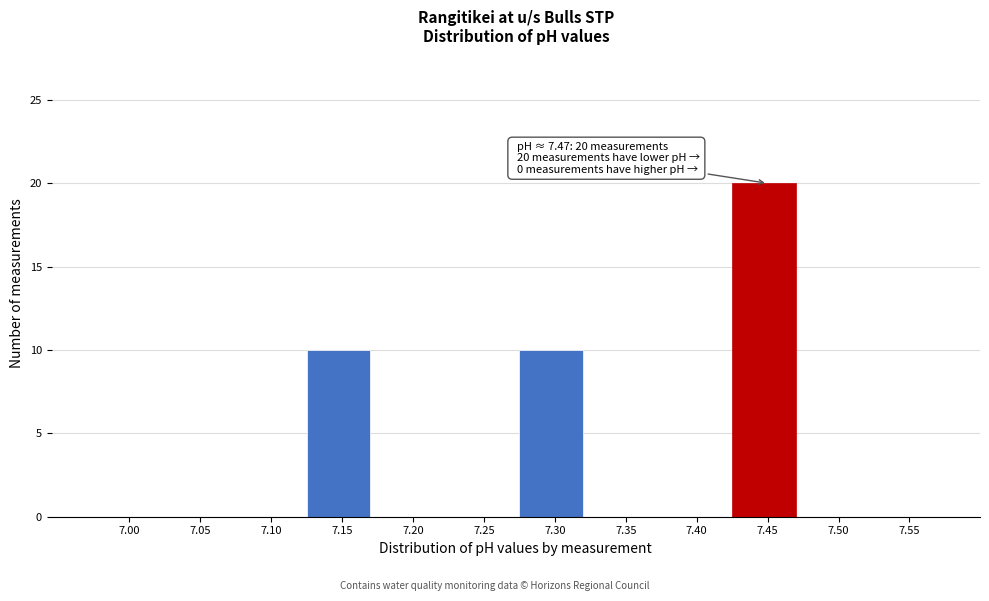

Reading left to right, transcribe all the data shown in this chart.

7.00=0	7.05=0	7.10=0	7.15=10	7.20=0	7.25=0	7.30=10	7.35=0	7.40=0	7.45=20	7.50=0	7.55=0